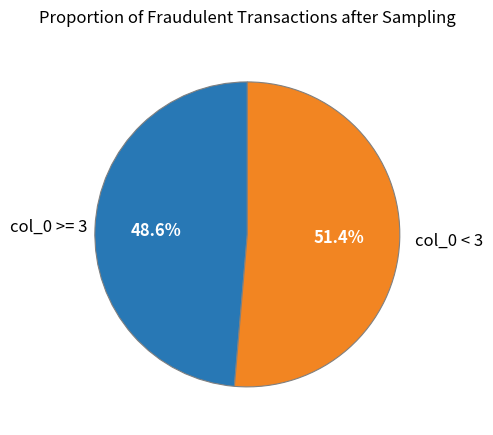

What is the largest slice in the pie chart?

col_0 < 3